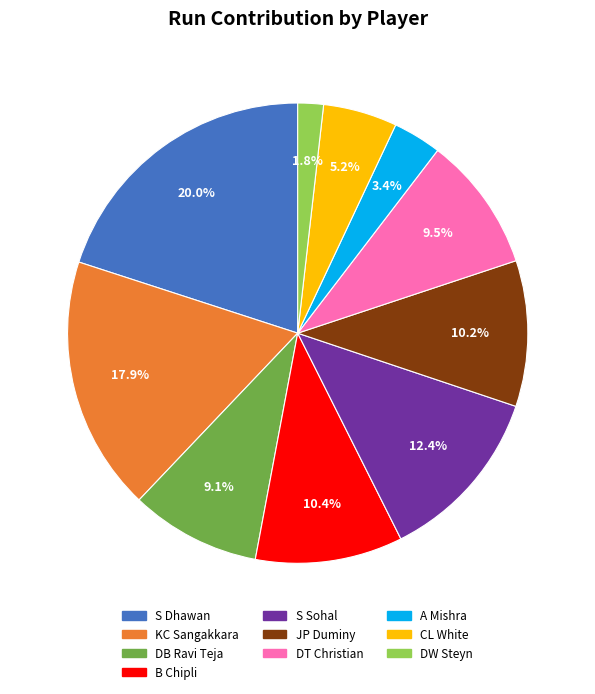

To the nearest percent, what is the average slice percentage?

10%